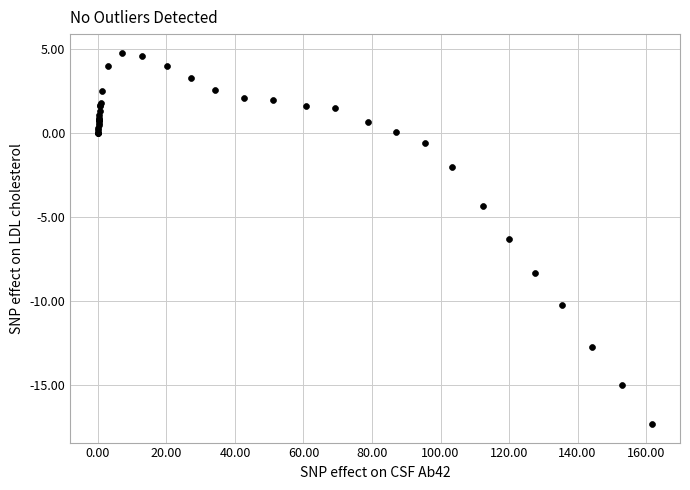

What Y value in the scatter plot is closest to -6?

-6.3